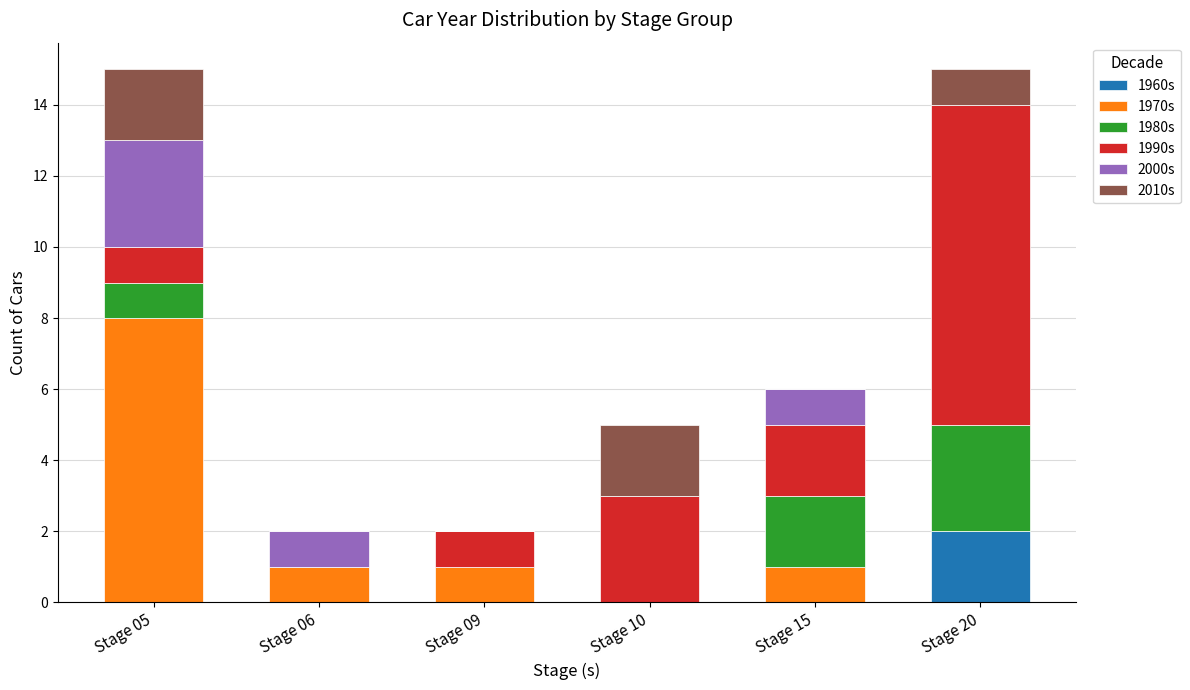

The 1960s series shows 0 at Stage 05. True or false?

True